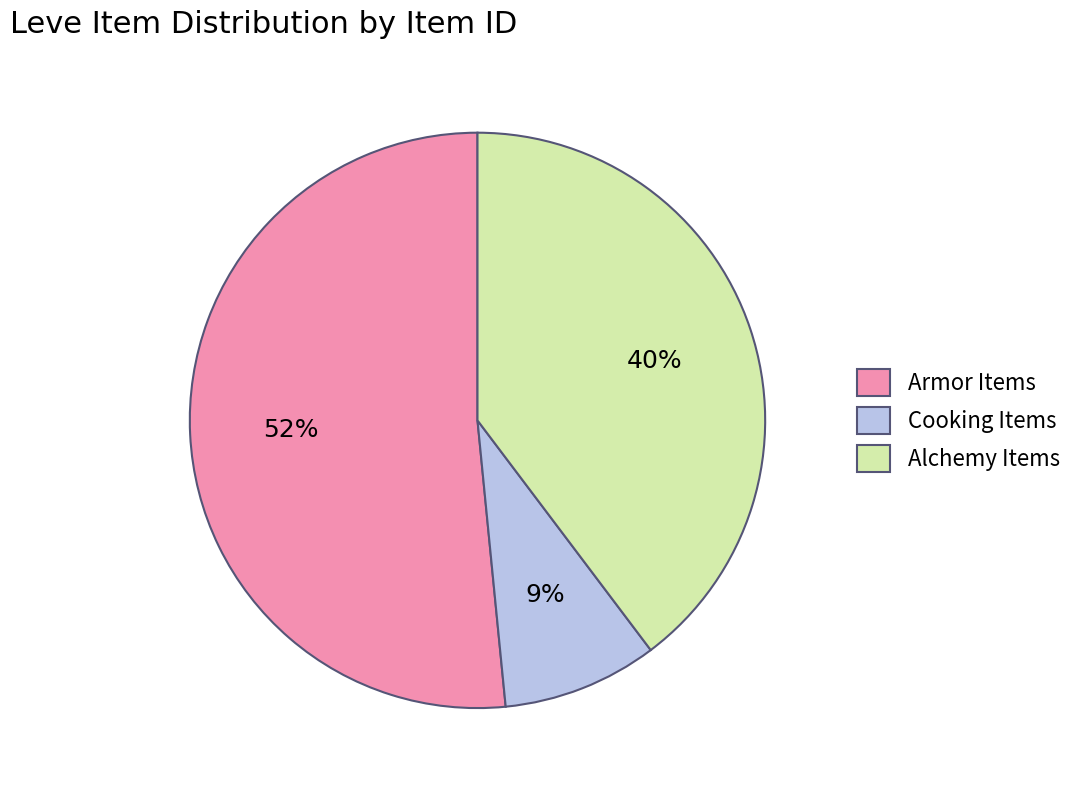

Combined, do Alchemy Items and Armor Items account for over 50%?

Yes